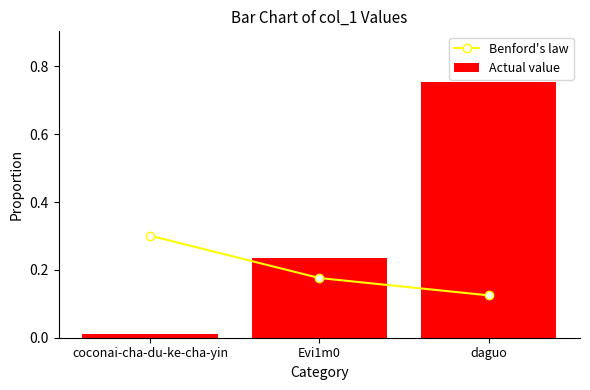

Where is Benford's law nearest to the value 0?

daguo